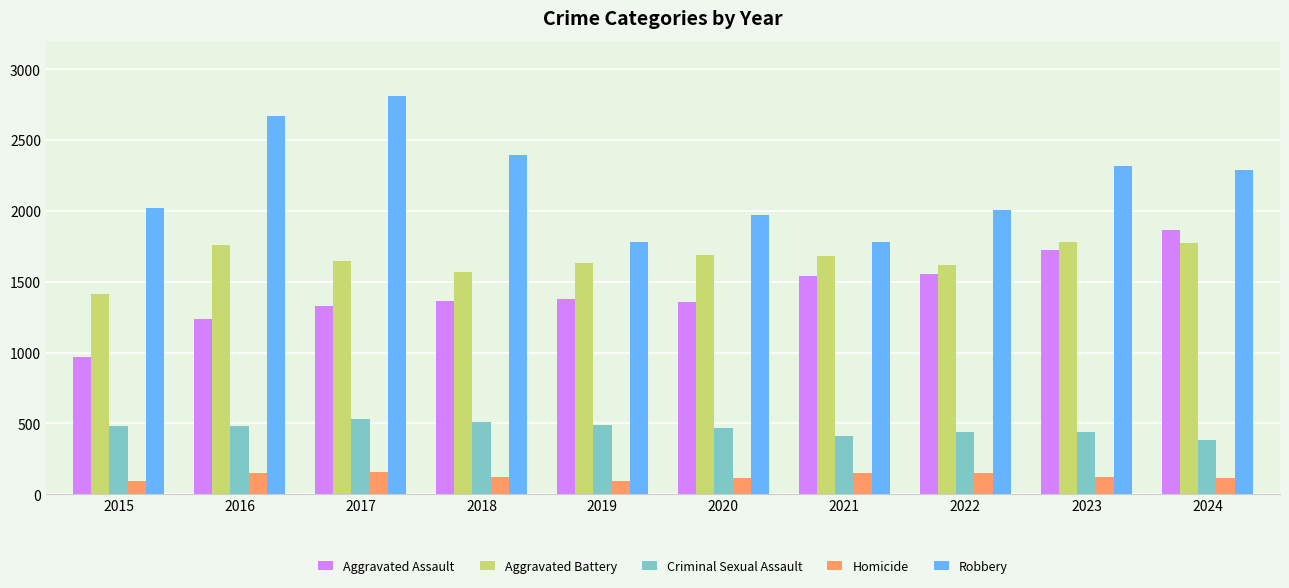

What is the difference between the Aggravated Battery values at 2016 and 2021?

81